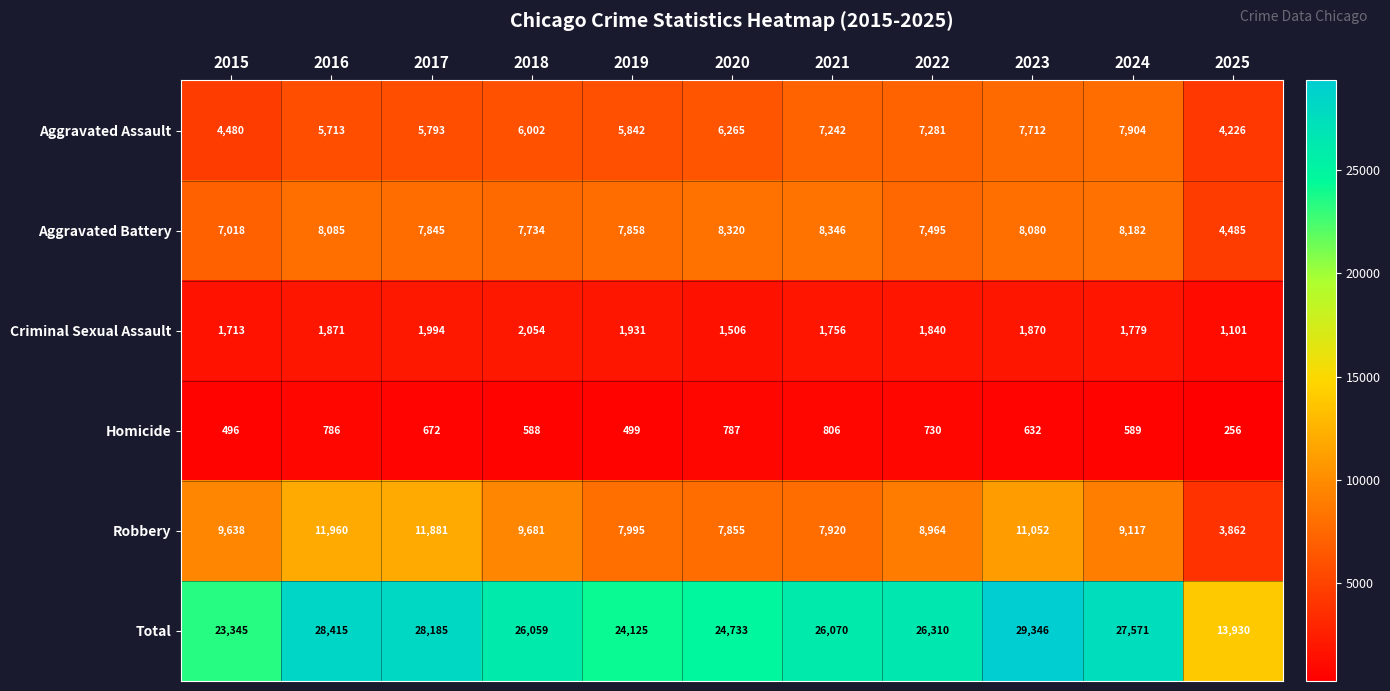

How many series are shown in this chart?

6